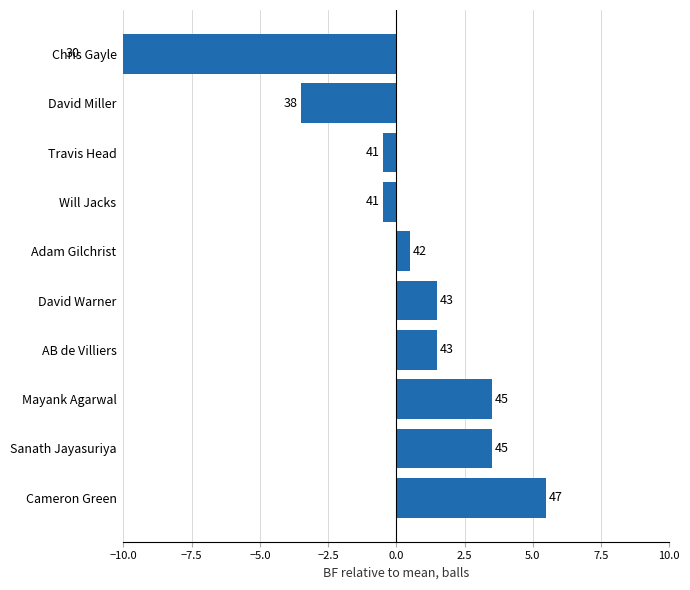

How many values exceed 1?

5